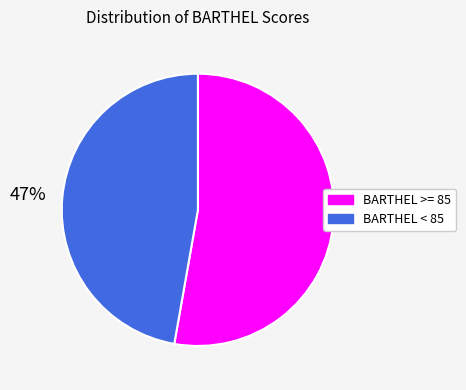

What is the ratio of the value at BARTHEL < 85 to the value at BARTHEL >= 85?

0.9